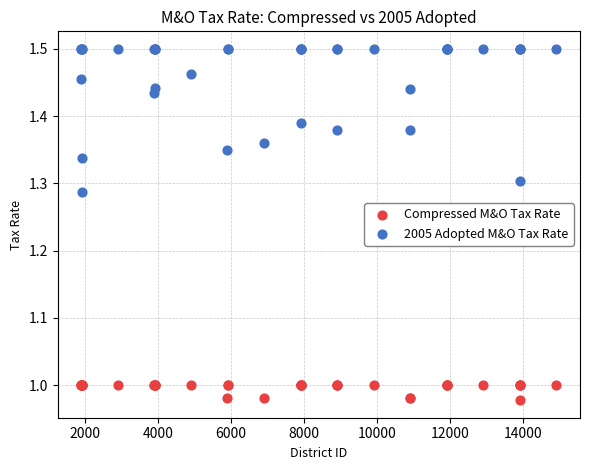

What is the X range (max minus min) for the scatter plot?

12999.0